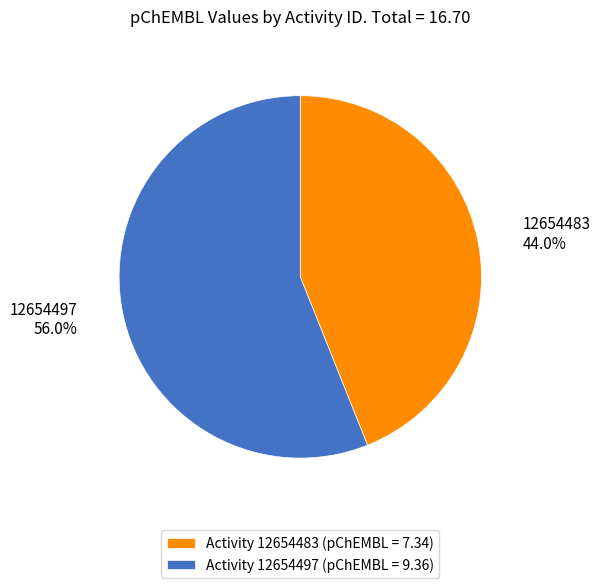

Does Activity 12654483 (pChEMBL = 7.34) account for over 50% of the chart?

No